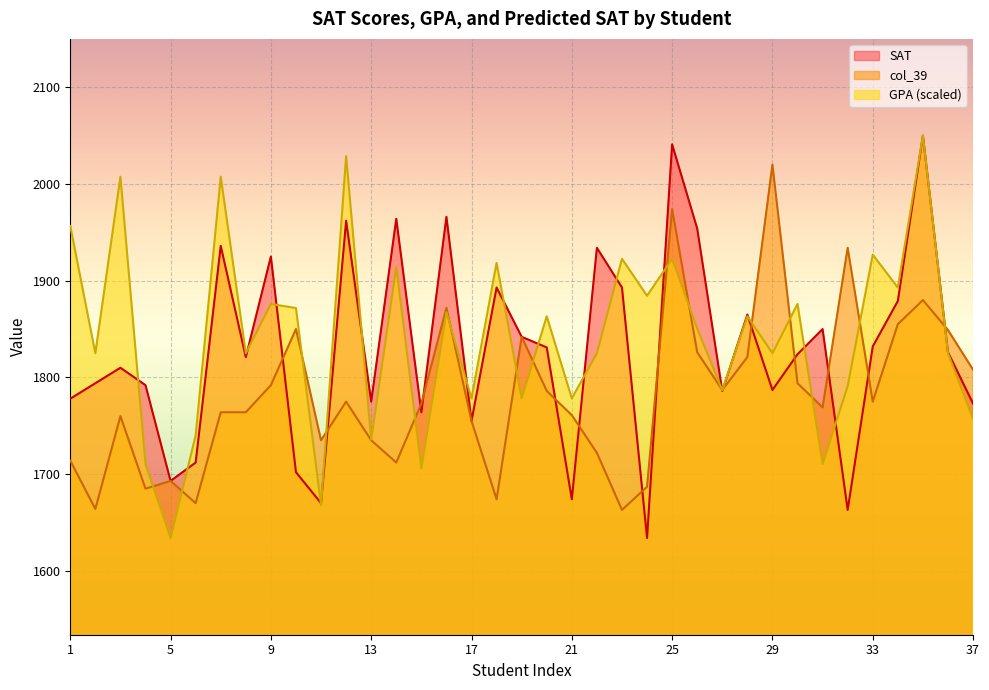

What is the value of the GPA point at the 34th from the left?

1892.9